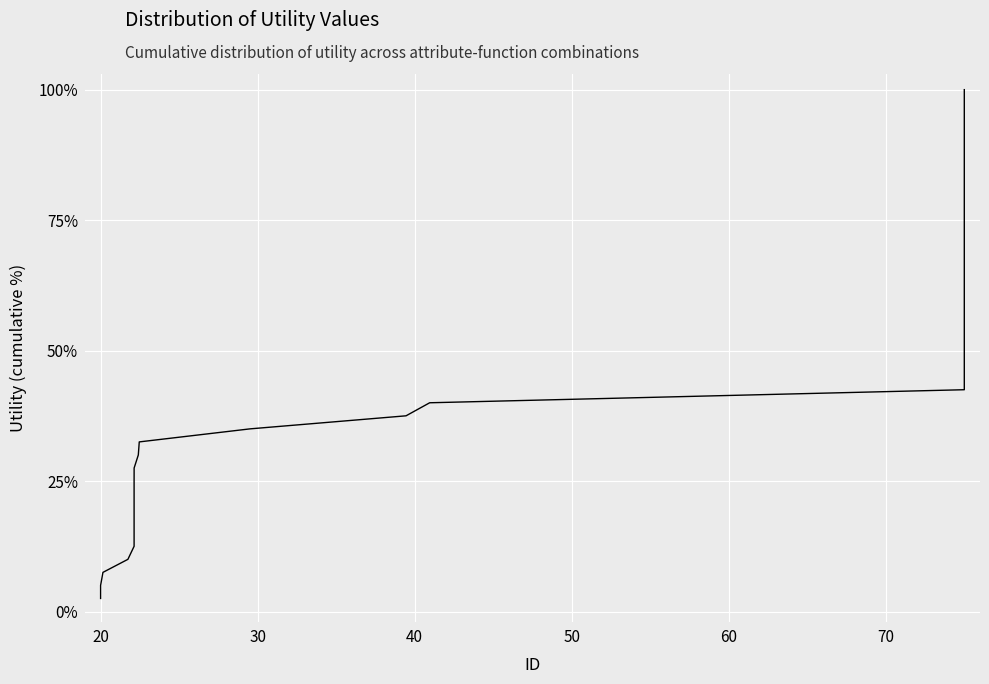

How many lines are shown in the chart?

1